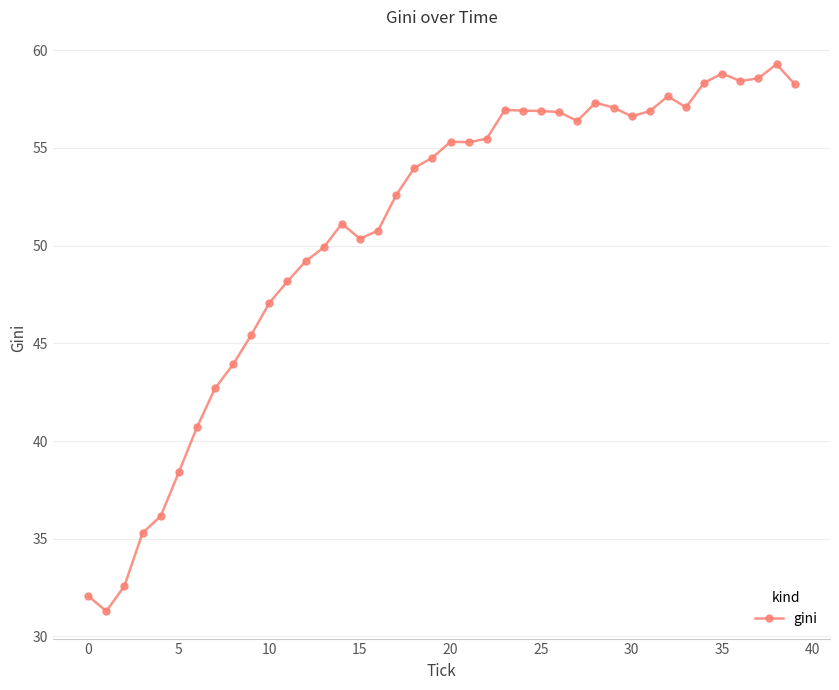

What is the difference between the second highest and second lowest values?

26.7